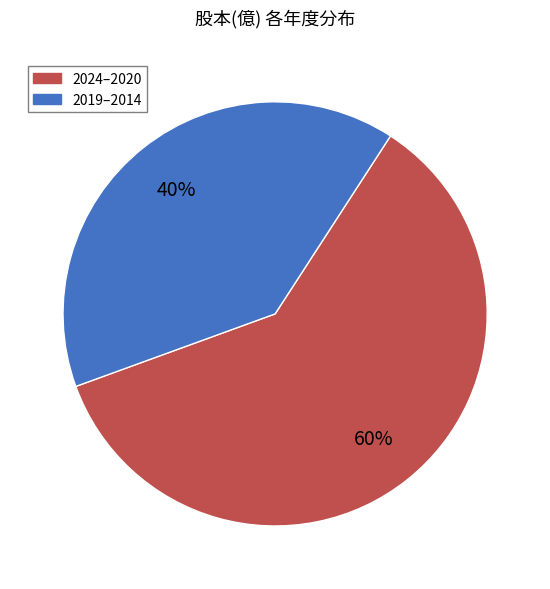

Does any single category account for the majority?

Yes